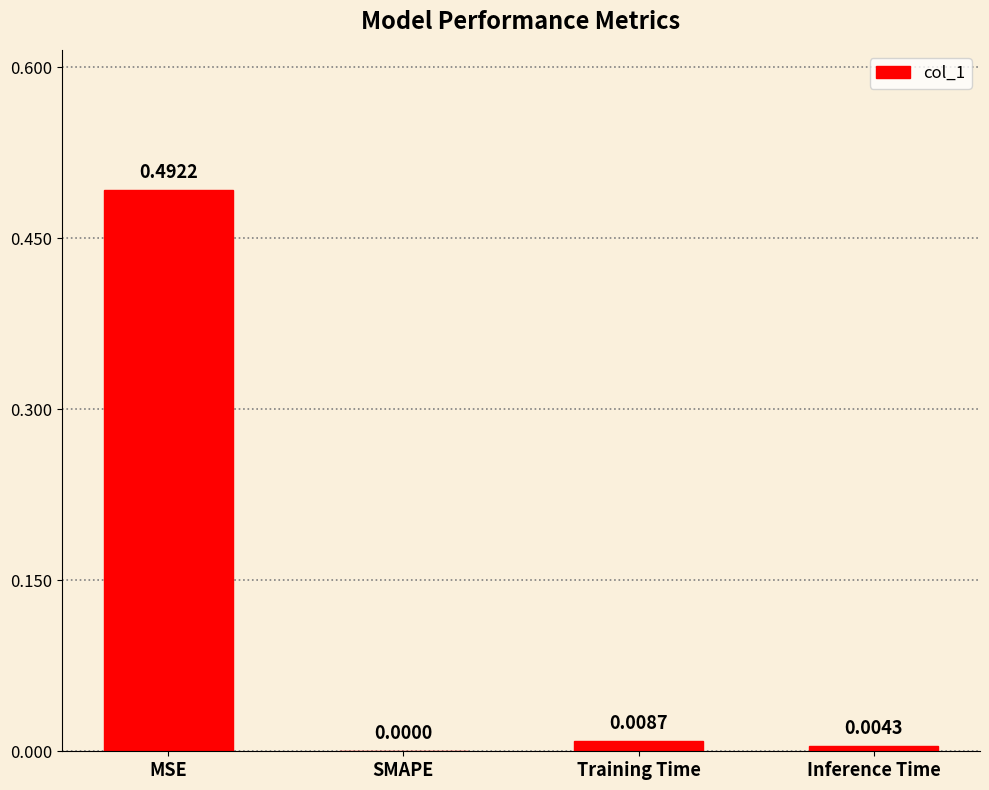

What is the change in value from MSE to Training Time?

-0.5